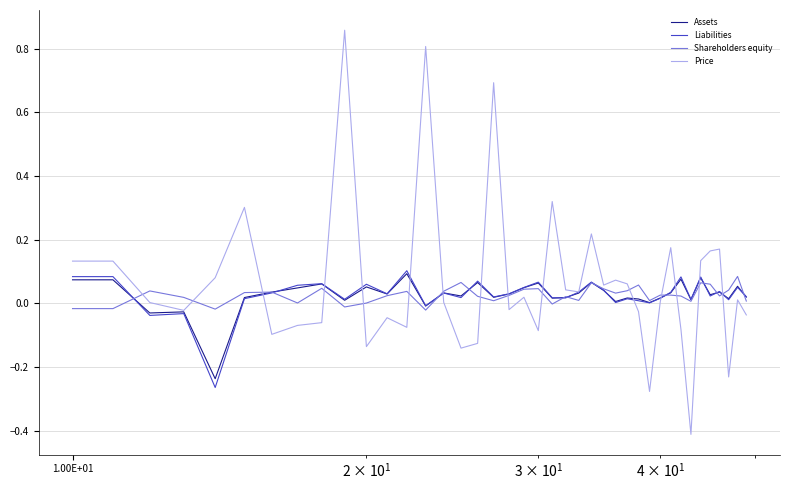

Which series has the largest range (max minus min)?

Price